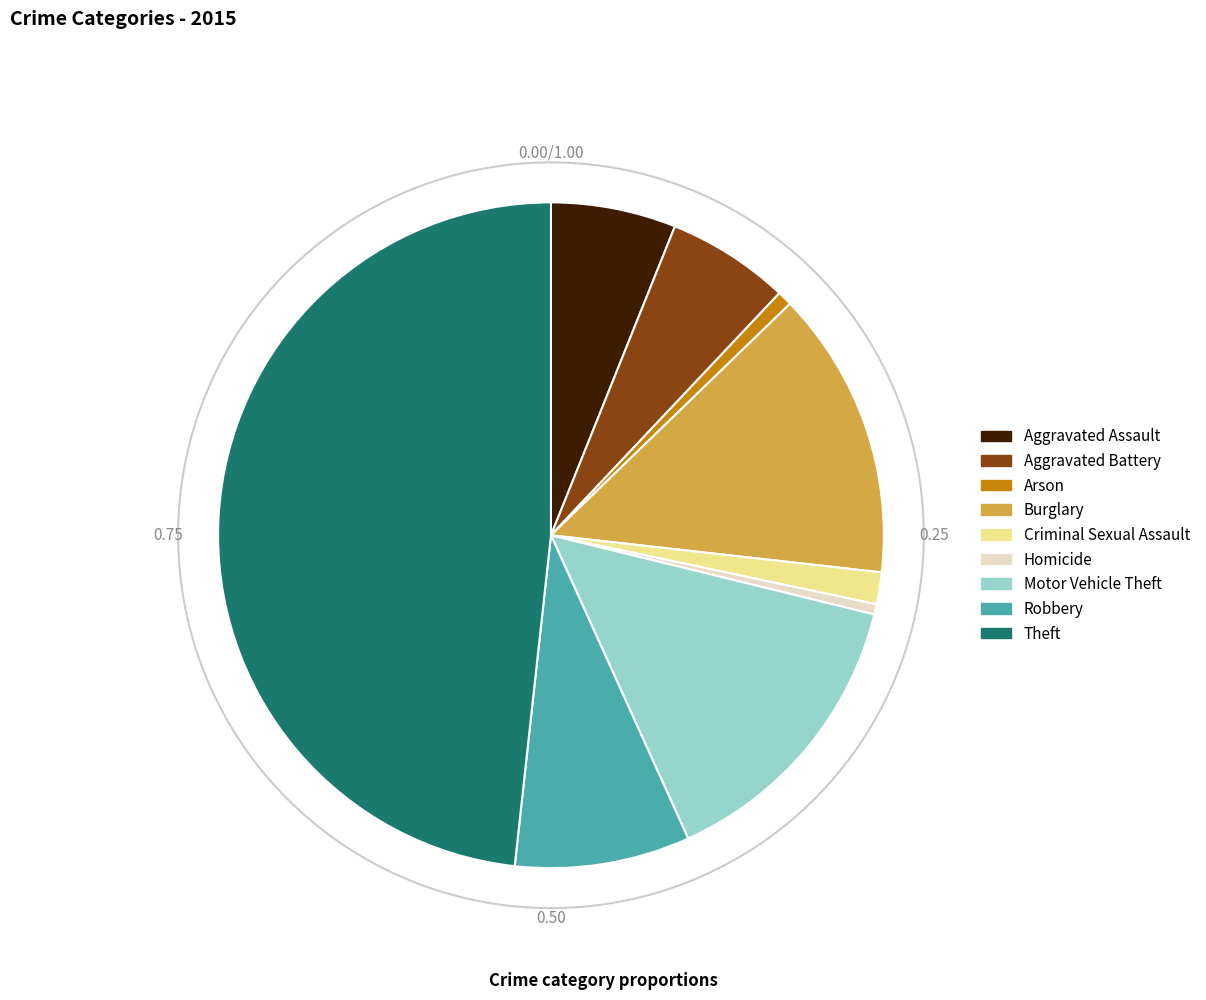

What is the ratio of the value at Theft to the value at Motor Vehicle Theft?

3.3